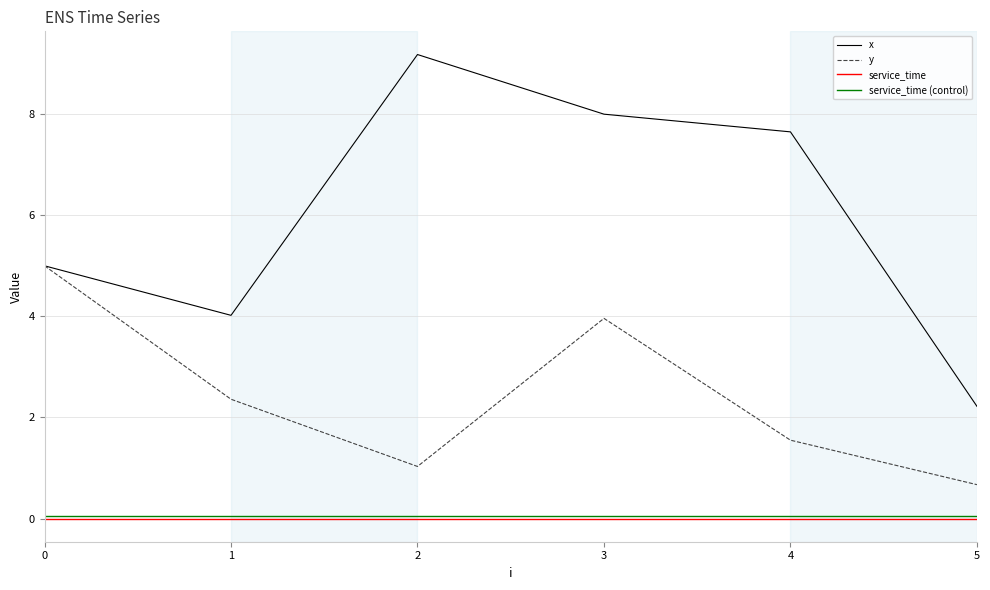

True or false: service_time and service_time (control) cross at least once.

False